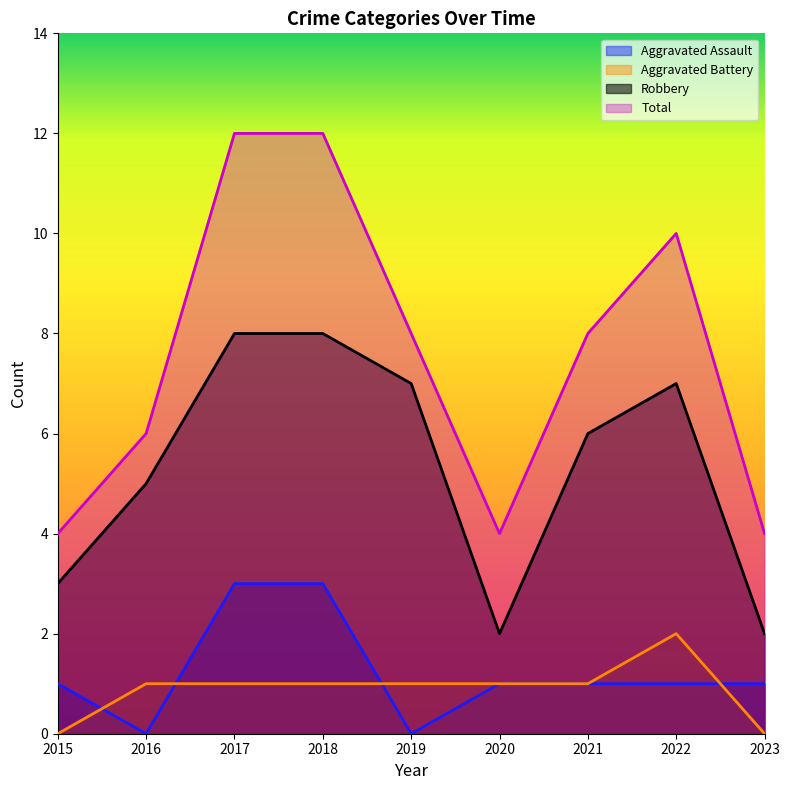

The value of Robbery at 2023 is 3. True or false?

False